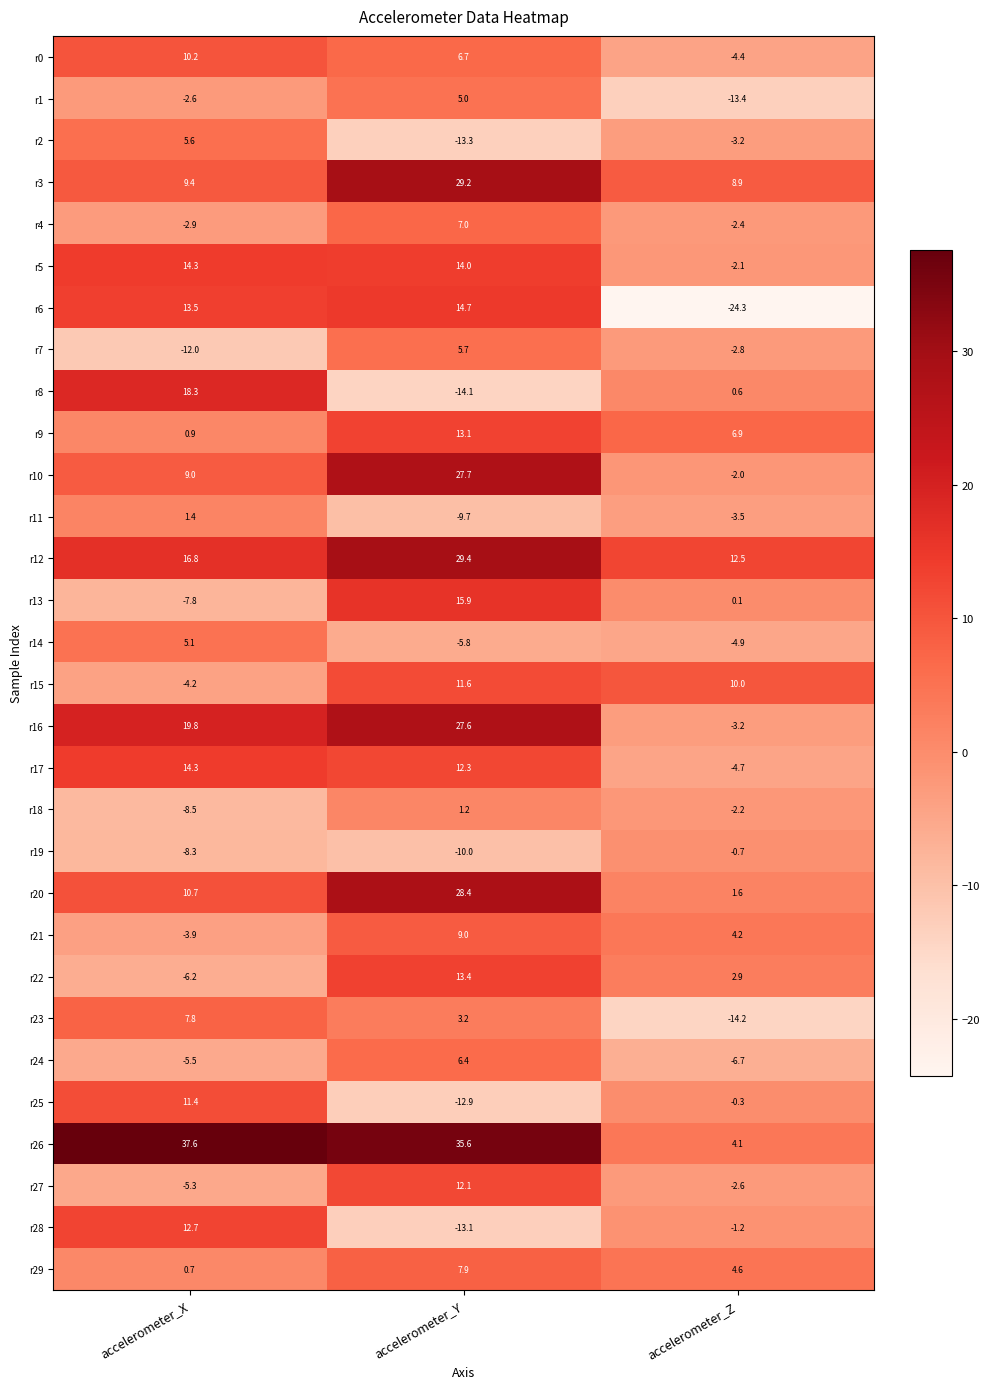

At which label does r12 first exceed 16?

accelerometer_X